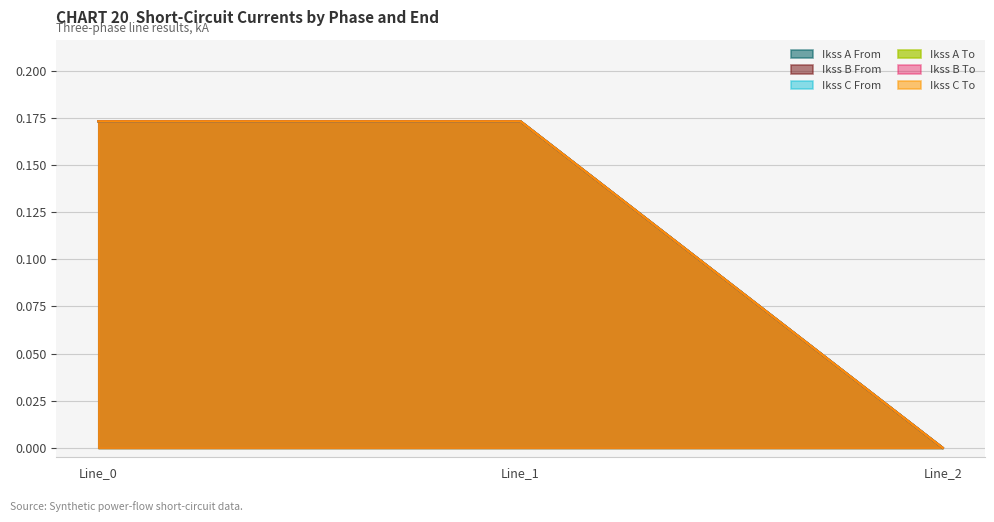

List the labels in order of pf_ikss_b_to_ka value, largest first.

Line_1, Line_0, Line_2